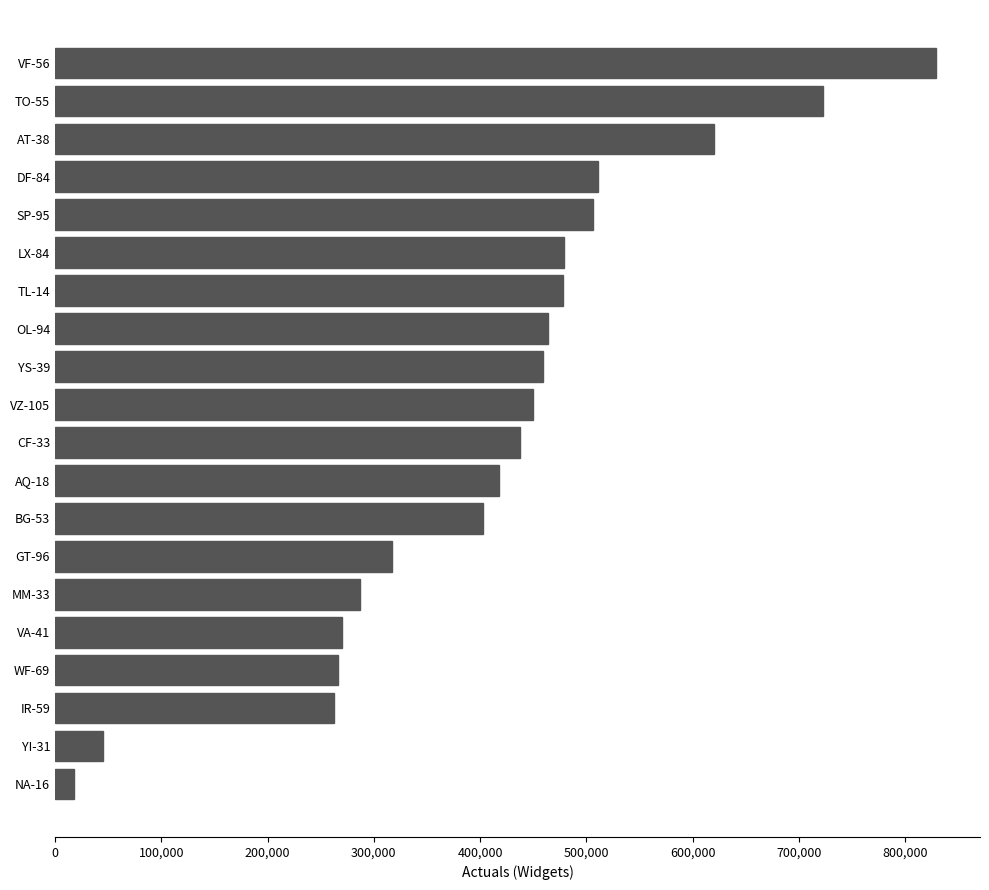

How many bars are there in total?

20